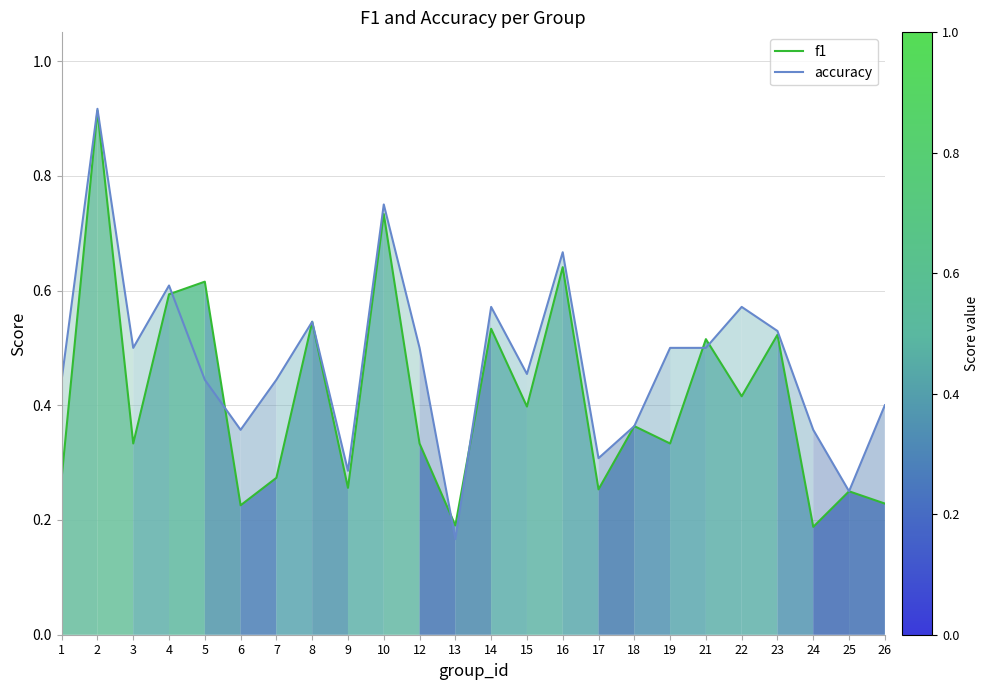

Where is accuracy nearest to the value 0?

13